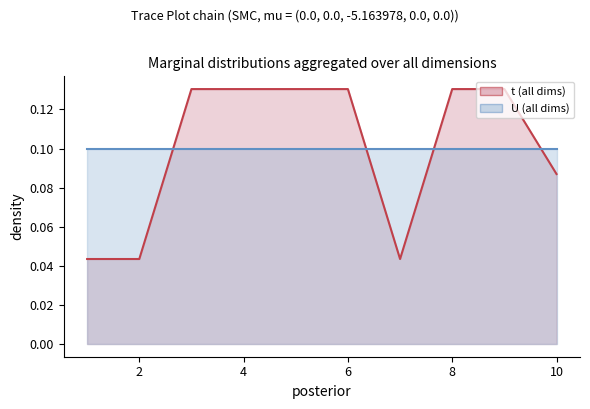

Count the values in the range 0 to 1.

10